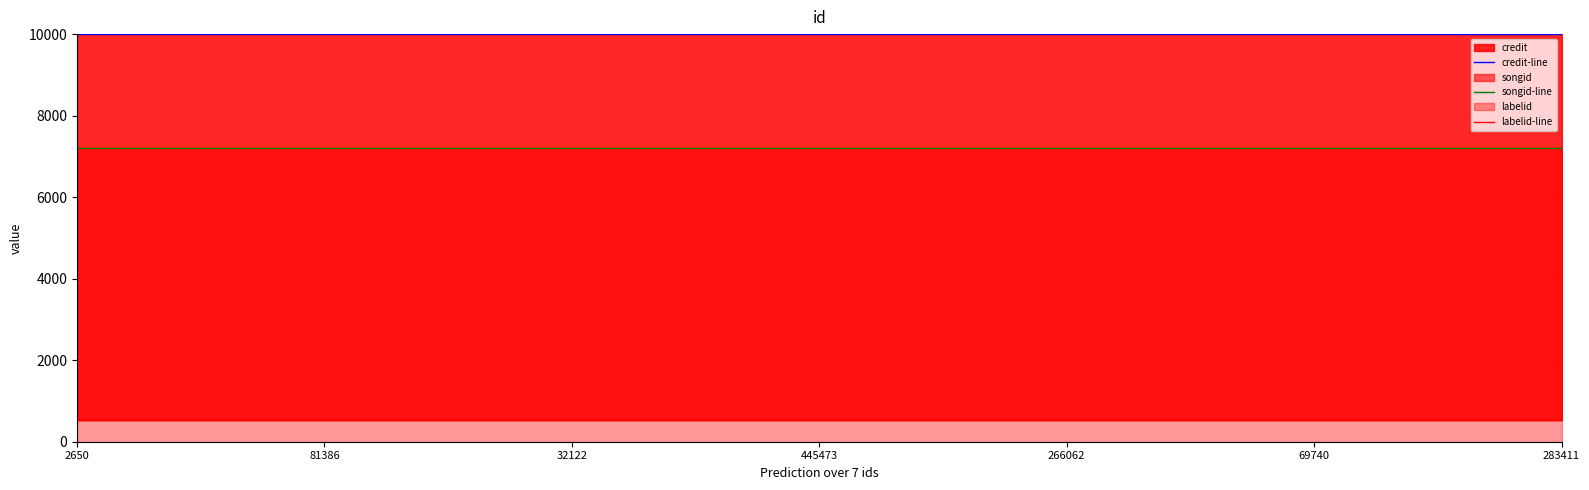

Rank the categories by labelid-line value from lowest to highest.

2650, 81386, 32122, 445473, 266062, 69740, 283411